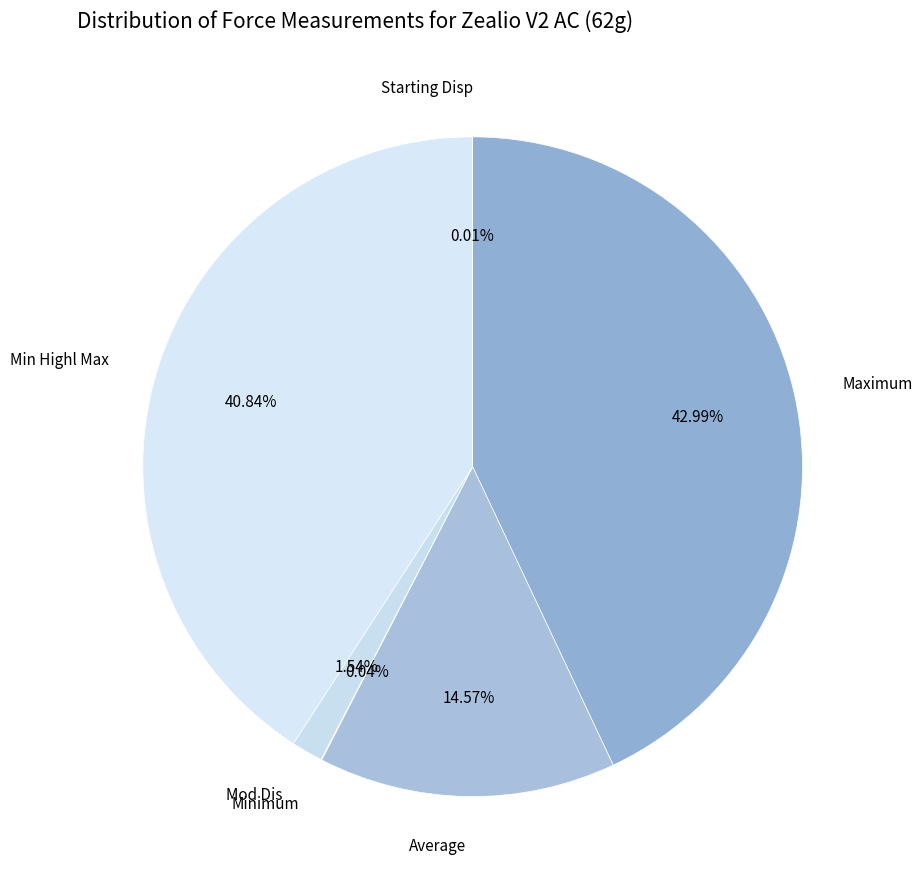

Does any single category account for the majority?

No